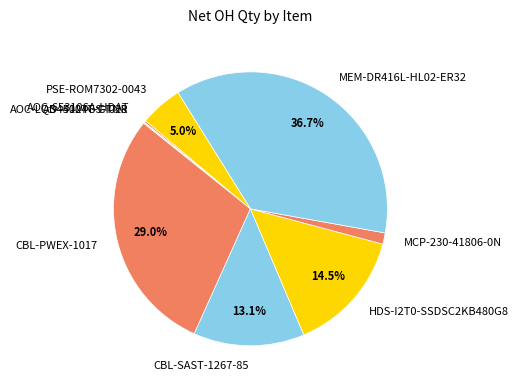

The HDS-I2T0-SSDSC2KB480G8 slice represents 9% of the pie. True or false?

False